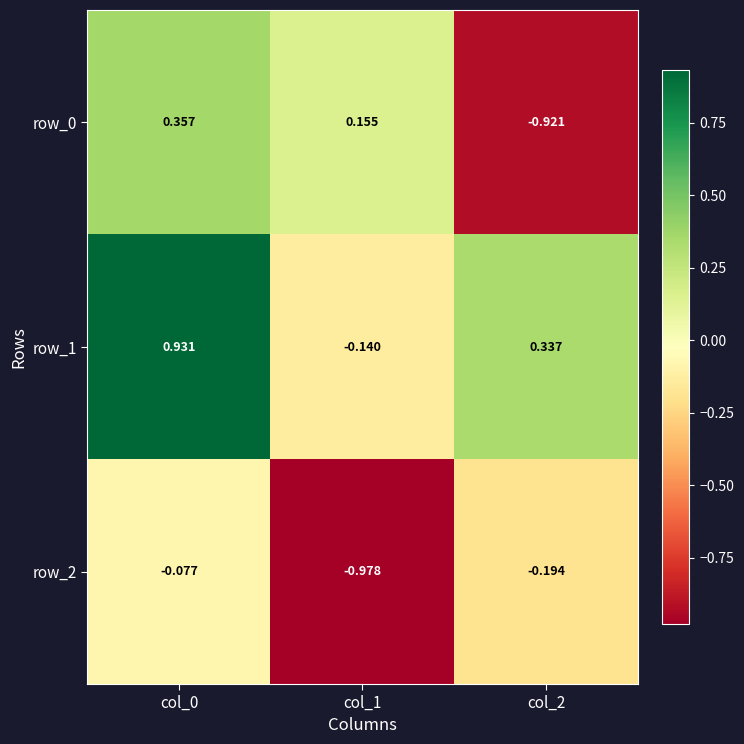

Is the value of row_1 at col_2 greater than the value of row_2 at col_2?

Yes